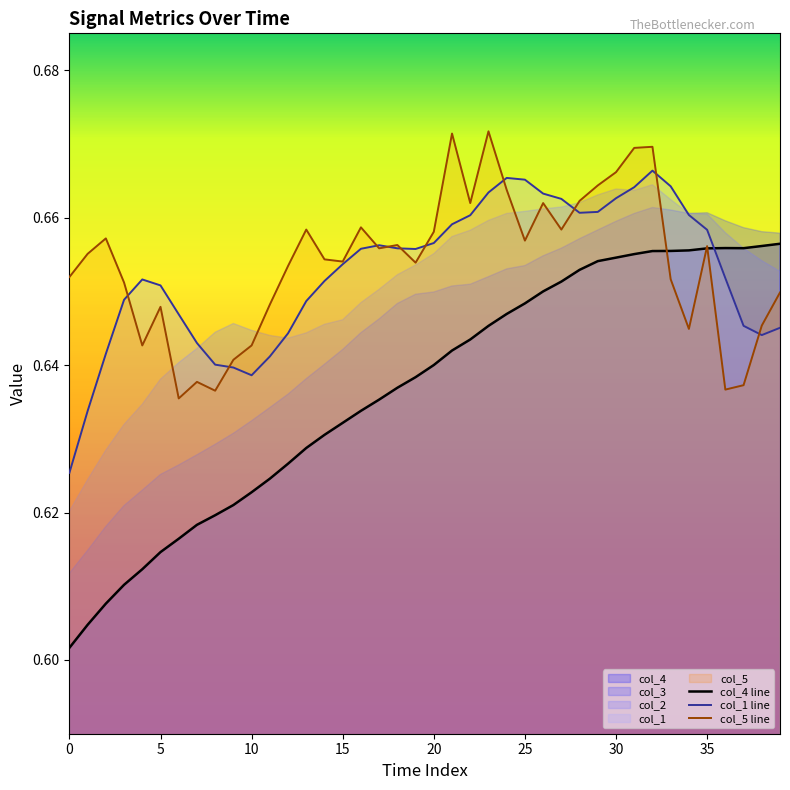

At which category does col_1 line reach its first local valley?

10